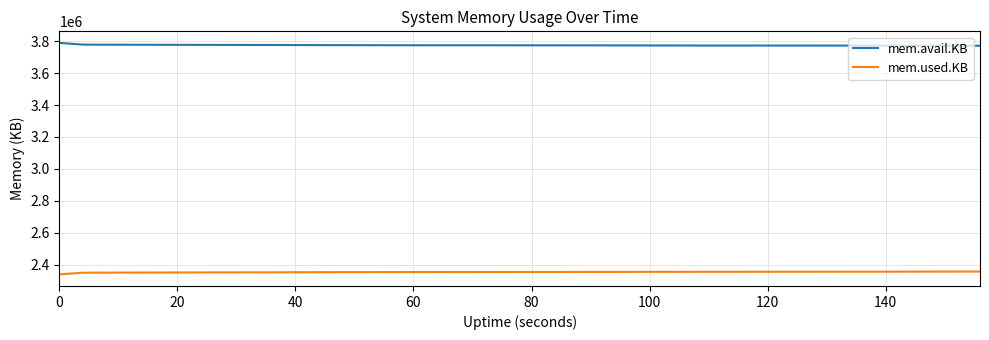

True or false: mem.avail.KB and mem.used.KB cross at least once.

False